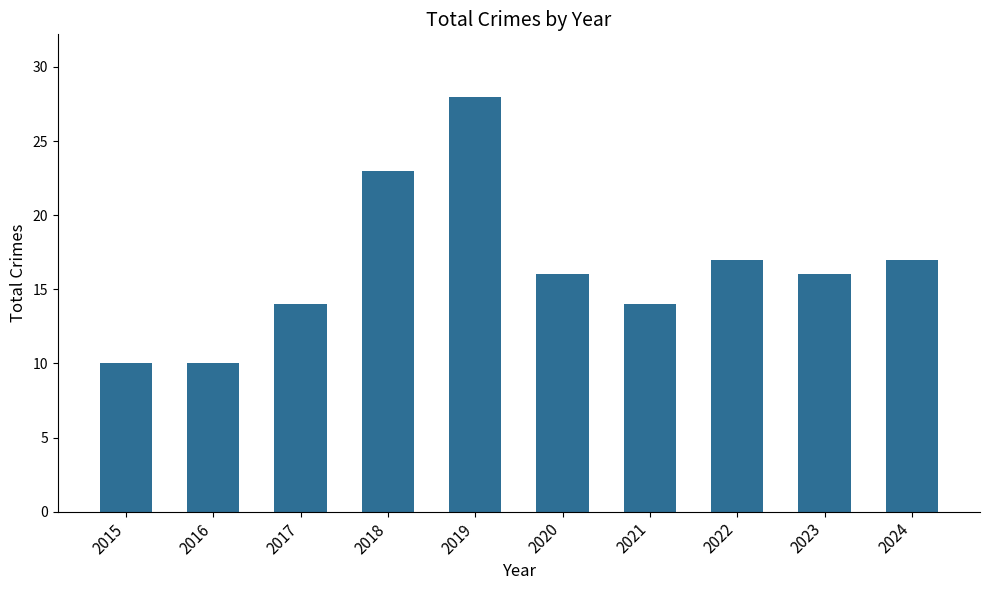

Where does the data first go above 16?

2018